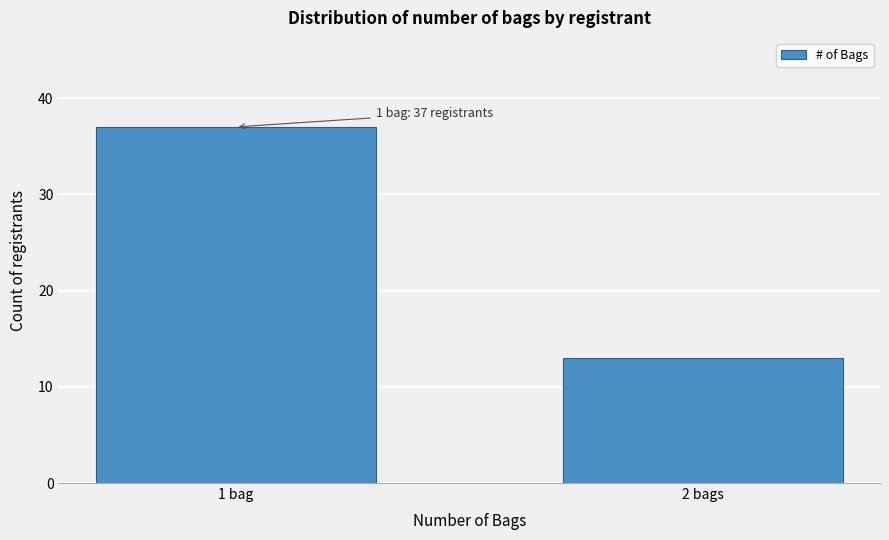

Reading right to left, list all the values displayed in this chart.

2 bags=13	1 bag=37